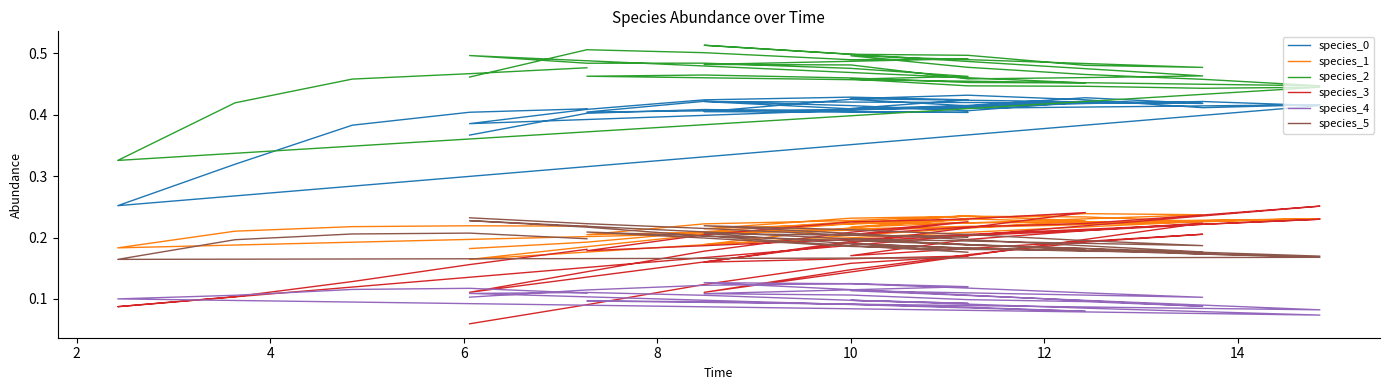

Which series changed the most between 2 and 31?

species_3